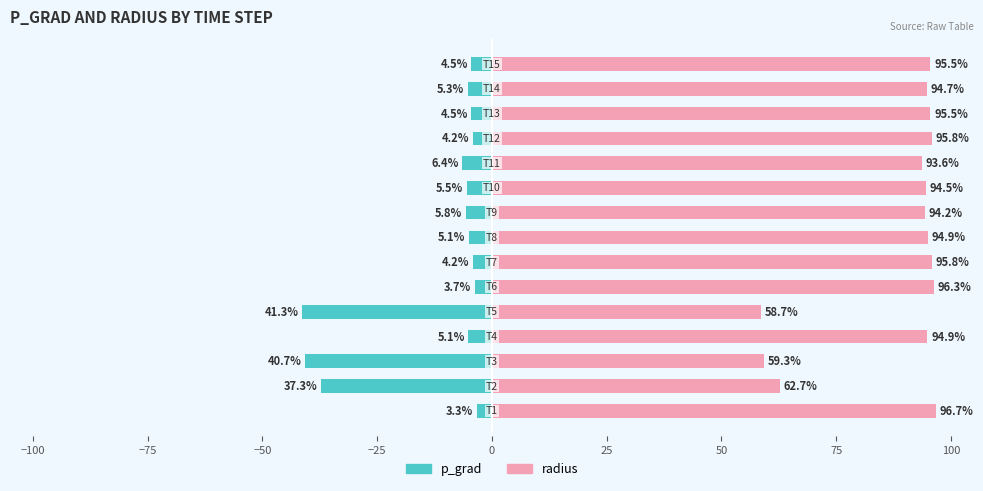

What are all the series names shown in the legend?

p_grad, radius